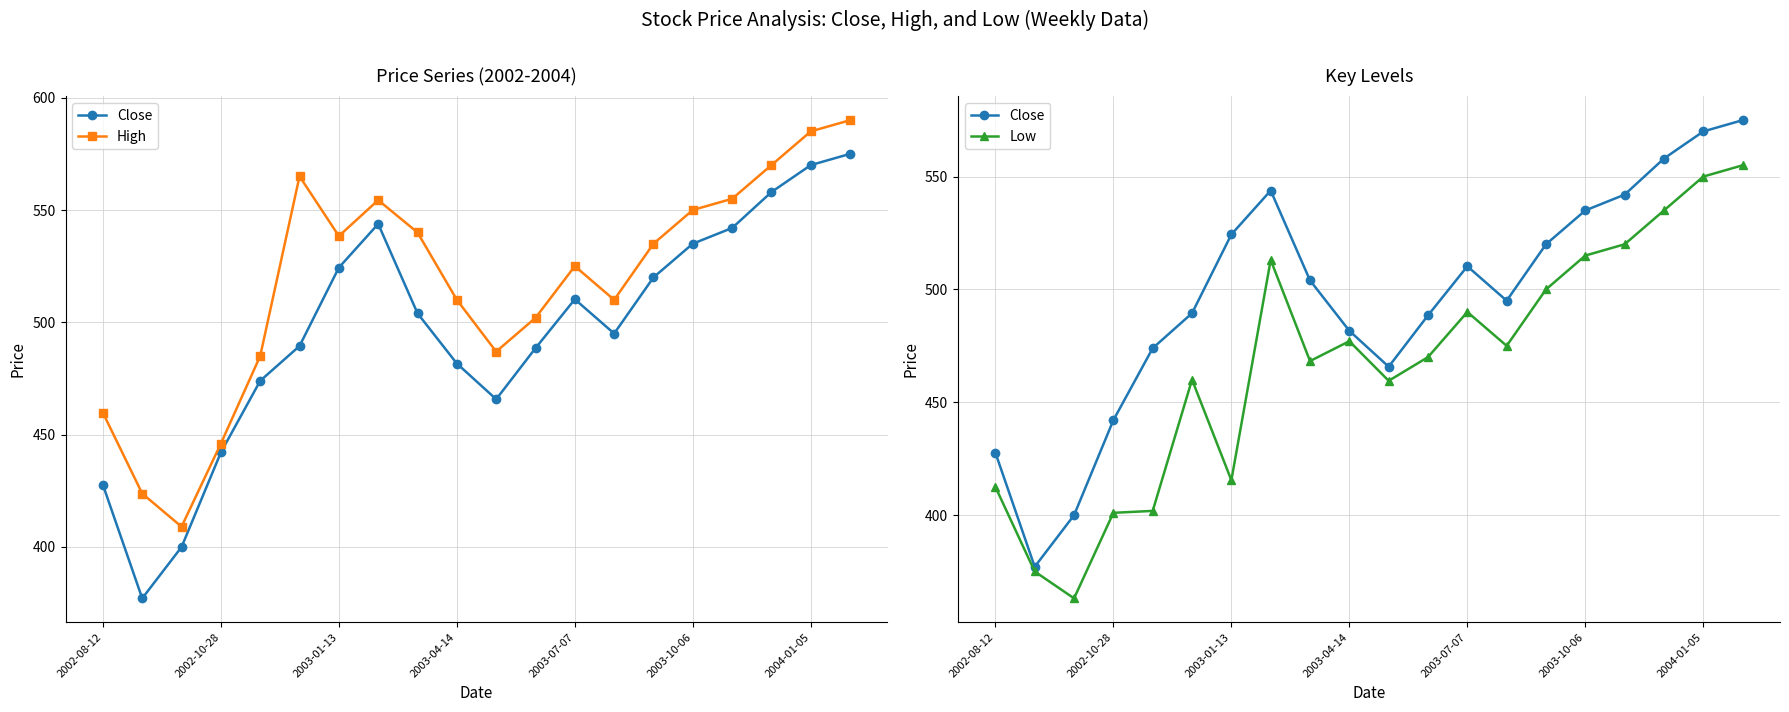

True or false: High and Close intersect in this chart.

False